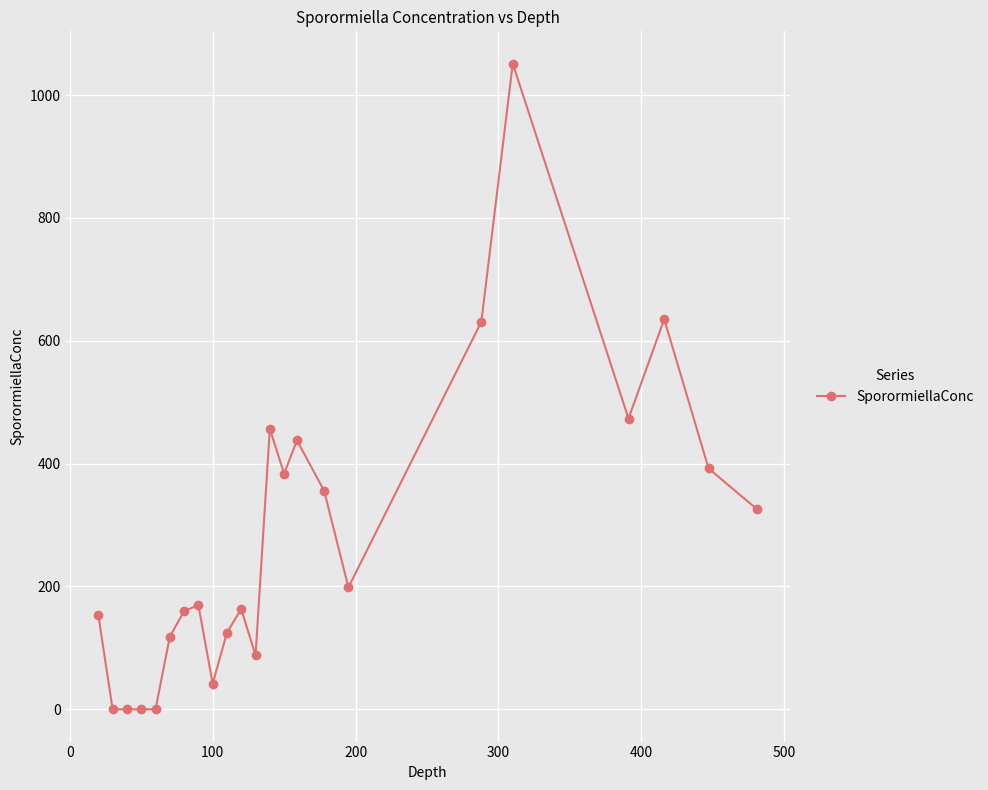

How many values exceed 169?

12